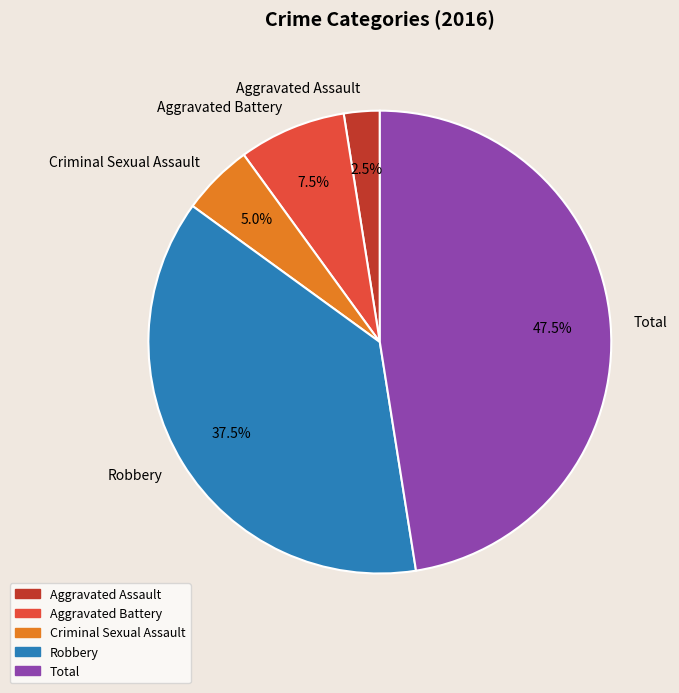

Is it true that Total is 33% of the pie?

False